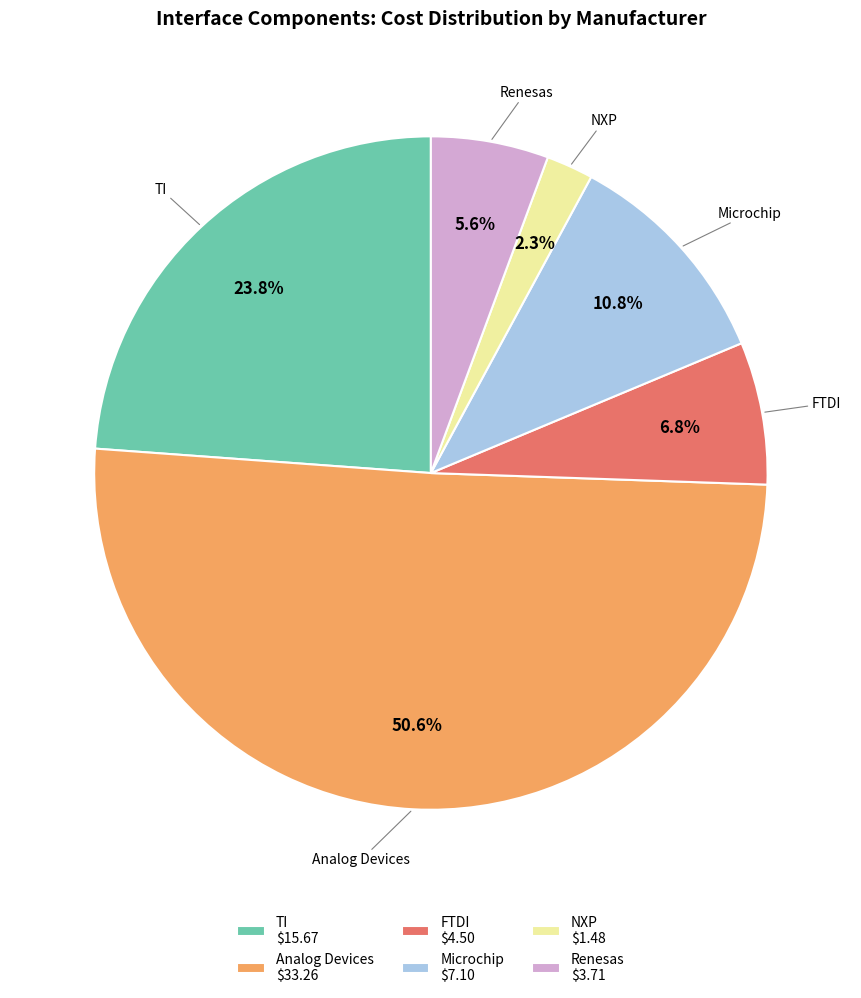

How many segments does this pie chart have?

6